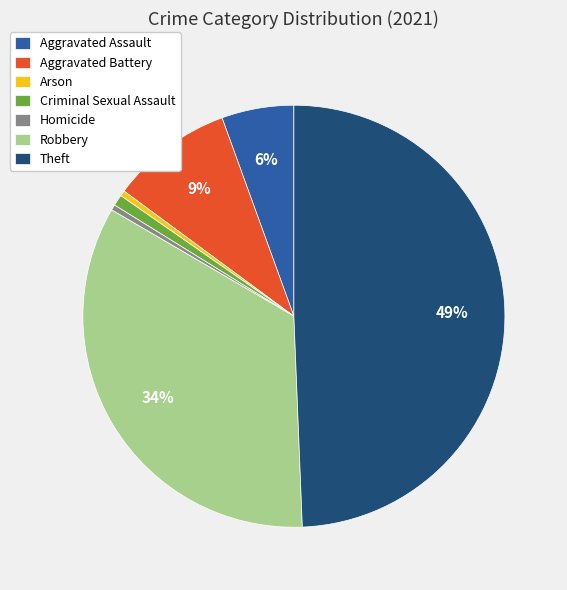

Does any single category account for the majority?

No